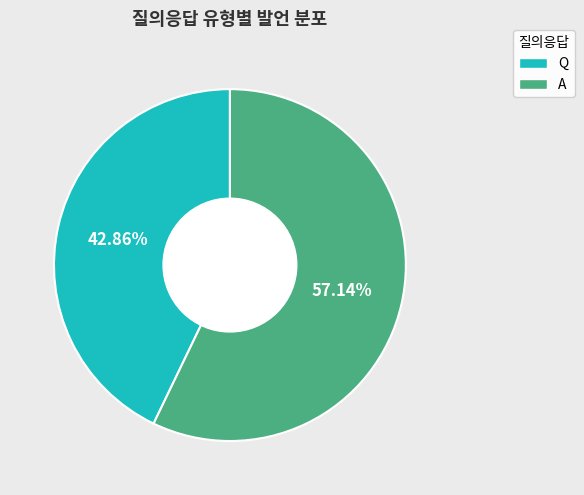

To the nearest percent, what is the average slice percentage?

50%